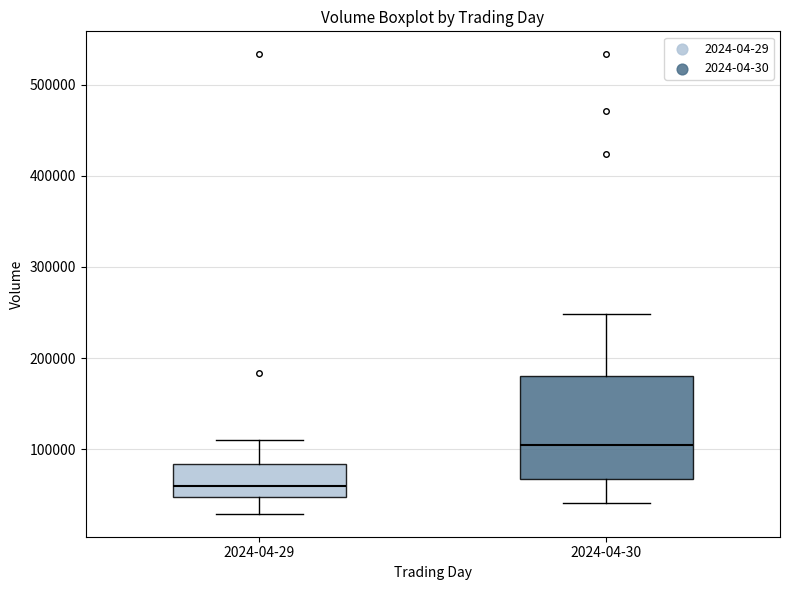

Reading left to right, transcribe this box plot: for each box, give where its median line is, the range the box spans, and where its two whiskers end, as read against the y-axis. The values are not printed on the chart, so give them approximately, as read against the axis.

2024-04-29: median 60000, box 50000 to 80000, whiskers 30000 to 110000
2024-04-30: median 100000, box 70000 to 180000, whiskers 40000 to 250000